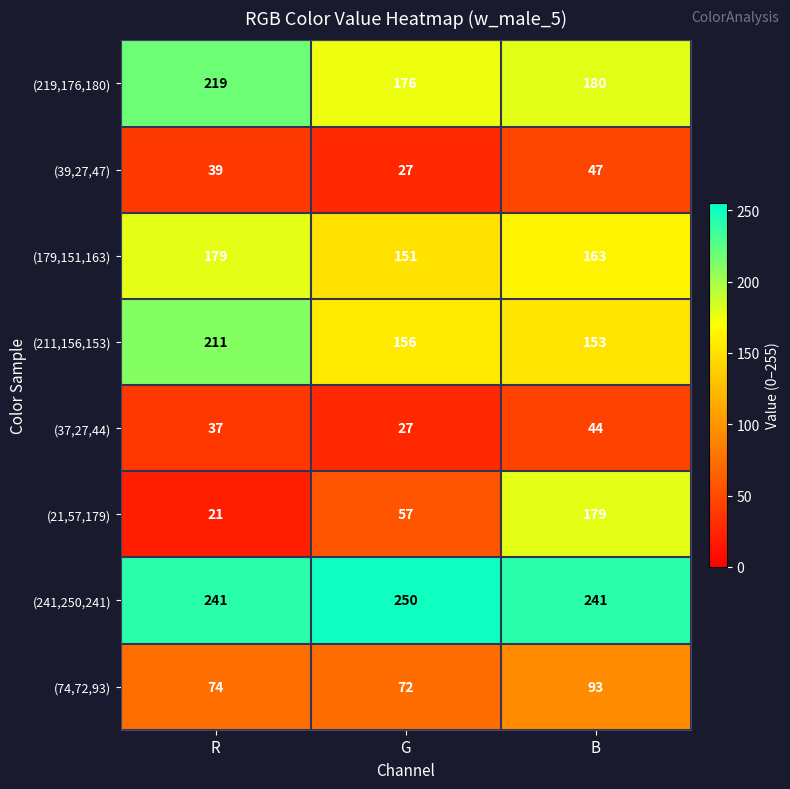

The value of (179,151,163) at R is 90. True or false?

False